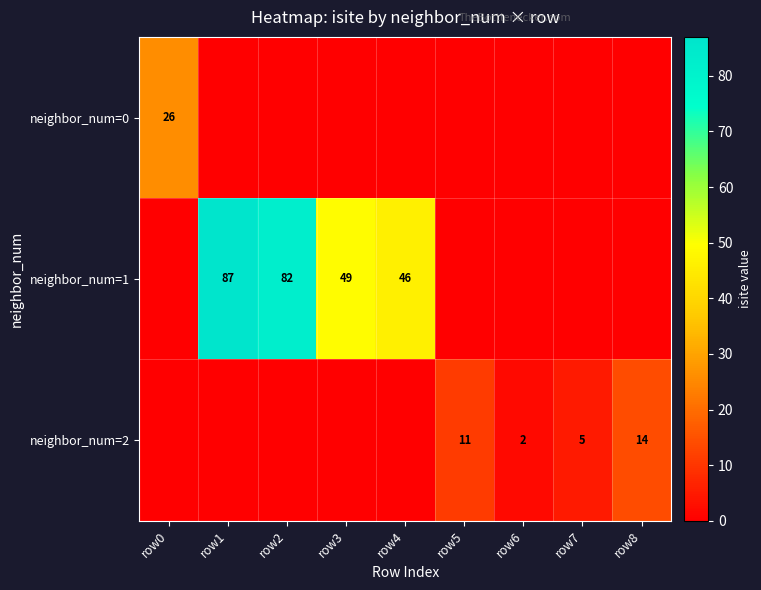

Is it true that neighbor_num=2 equals 6 at row5?

False